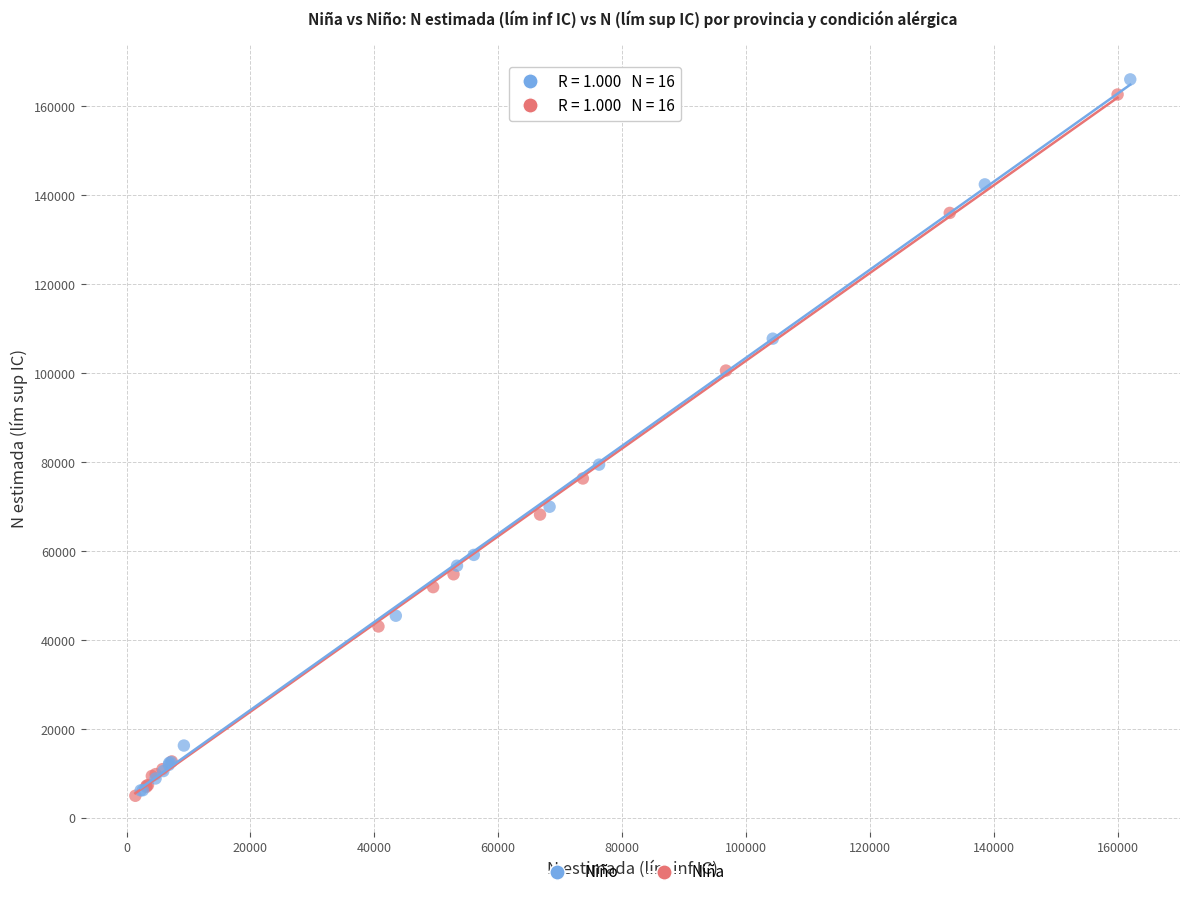

What are all the series names shown in the legend?

Niño, Niña